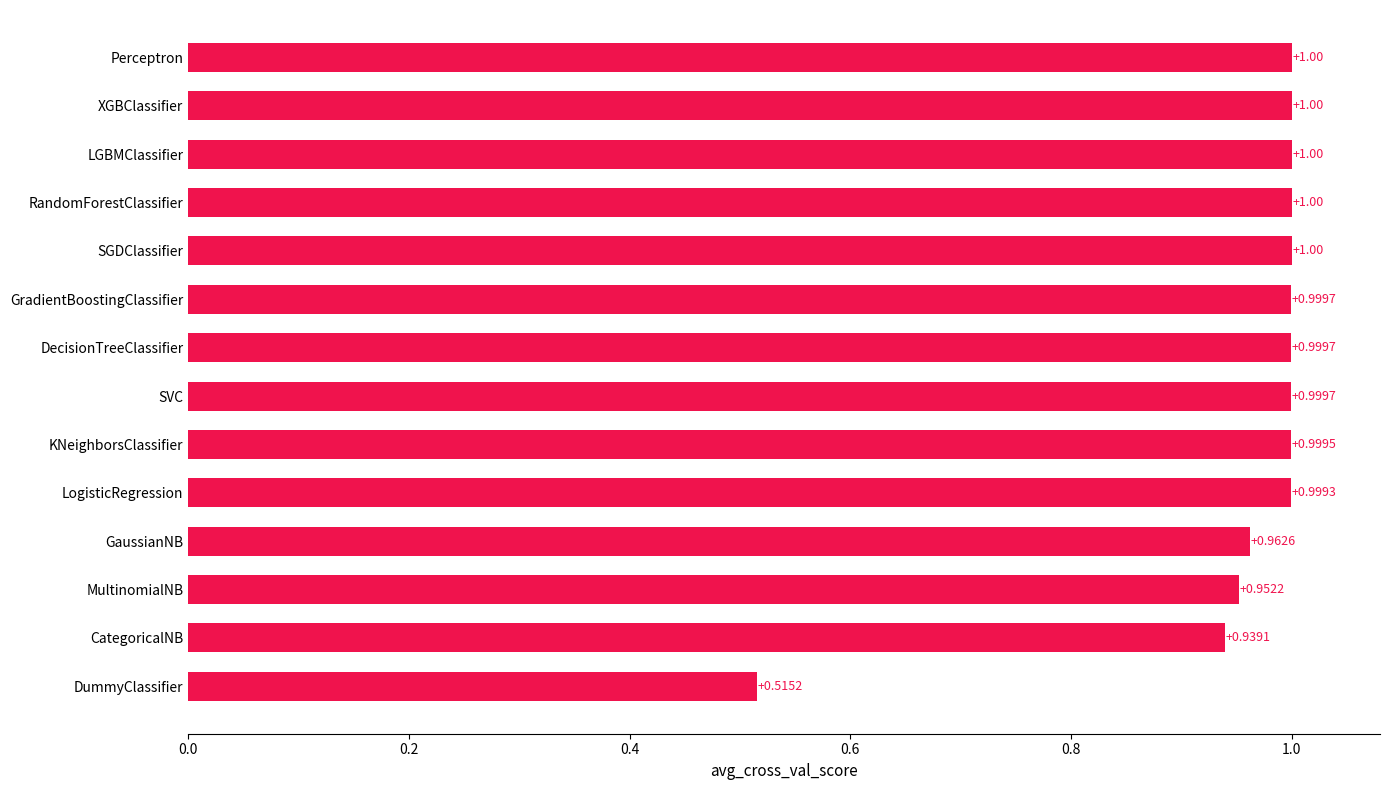

What is the ratio of the value at MultinomialNB to the value at RandomForestClassifier?

1.0